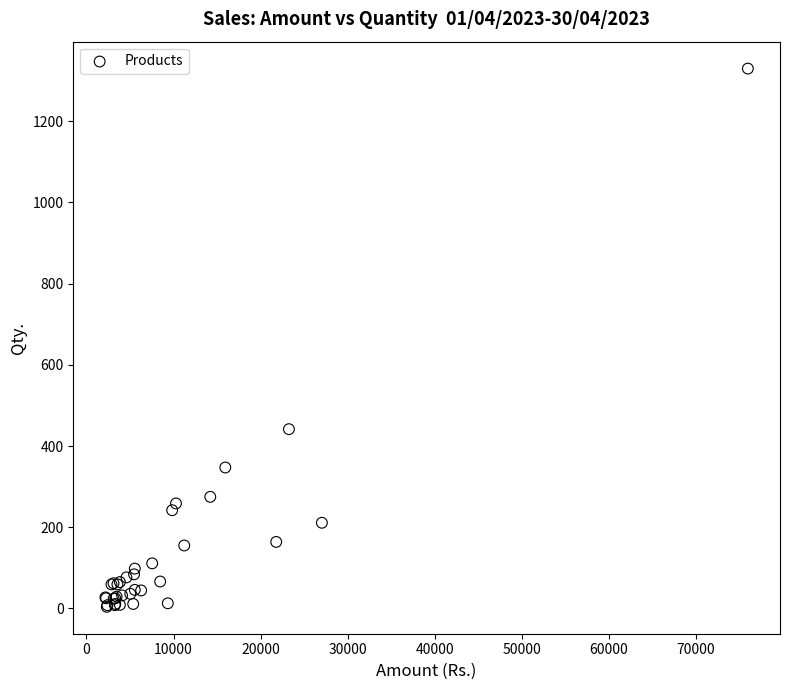

What Y value in the scatter plot is closest to 666?

441.5